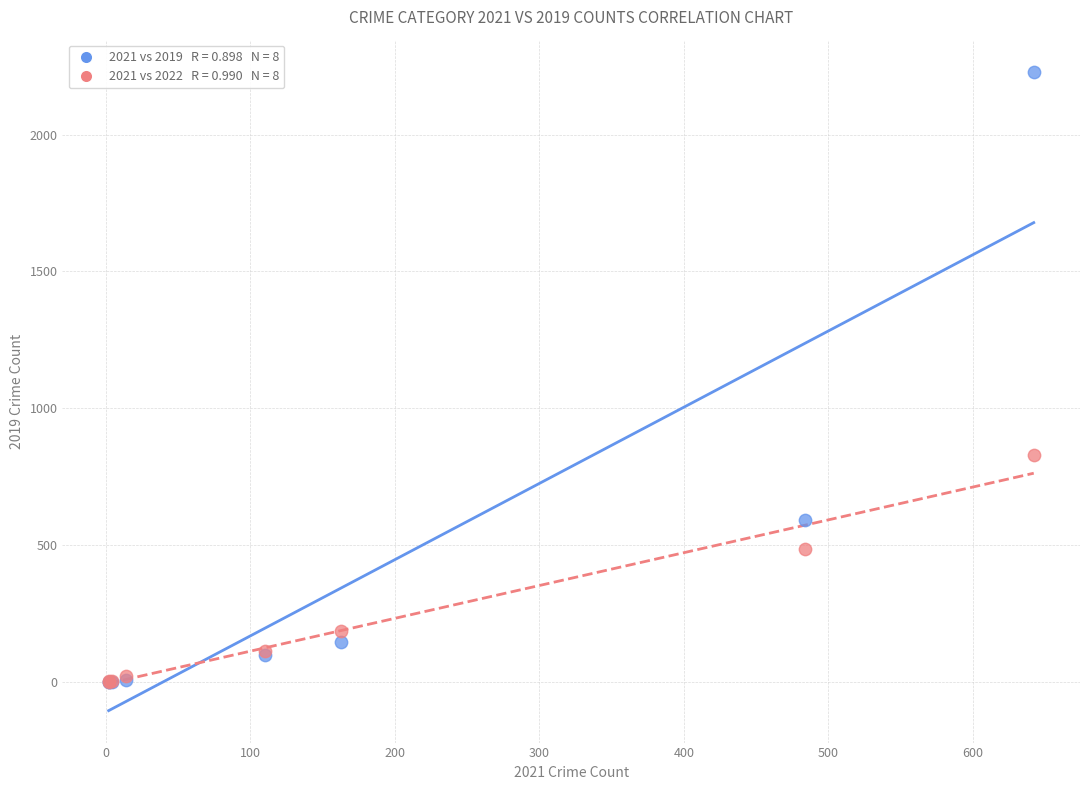

Across all series, what Y value is closest to 1115?

831